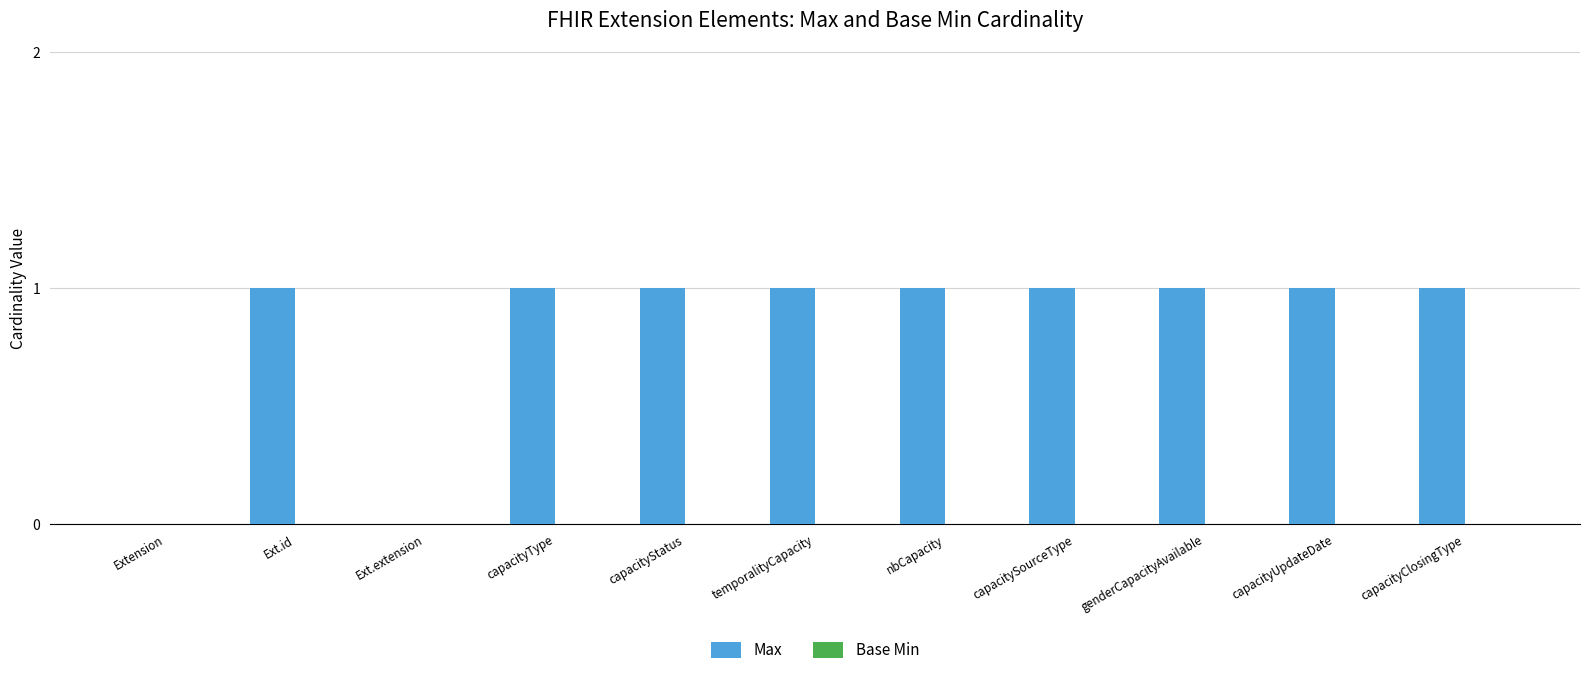

Is it true that the value at Ext.id is 1?

True